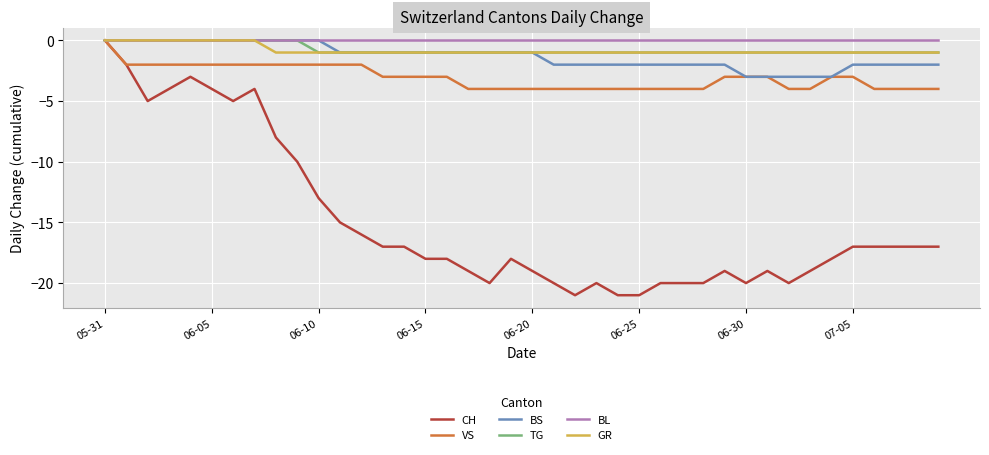

Which series has the widest spread of values?

CH